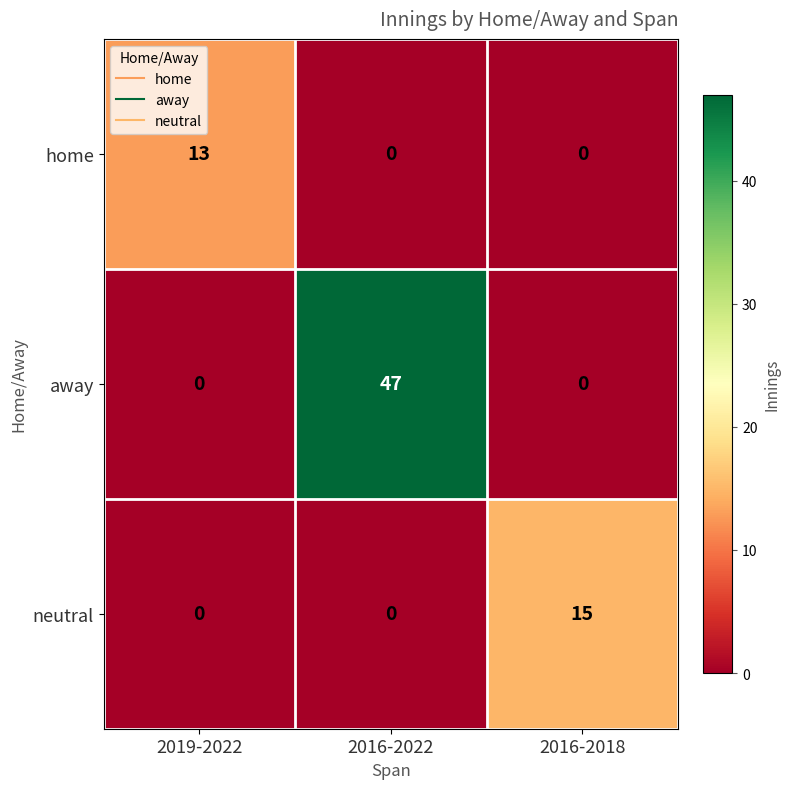

Reading left to right, extract all data points from this chart.

home: 2019-2022=13	2016-2022=0	2016-2018=0
away: 2019-2022=0	2016-2022=47	2016-2018=0
neutral: 2019-2022=0	2016-2022=0	2016-2018=15